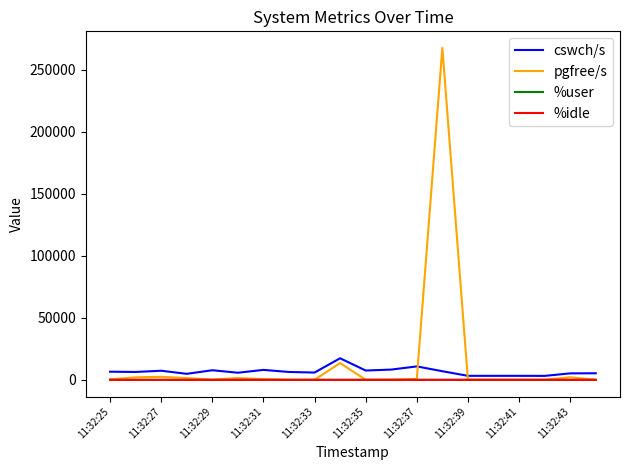

Which series has the widest spread of values?

pgfree/s